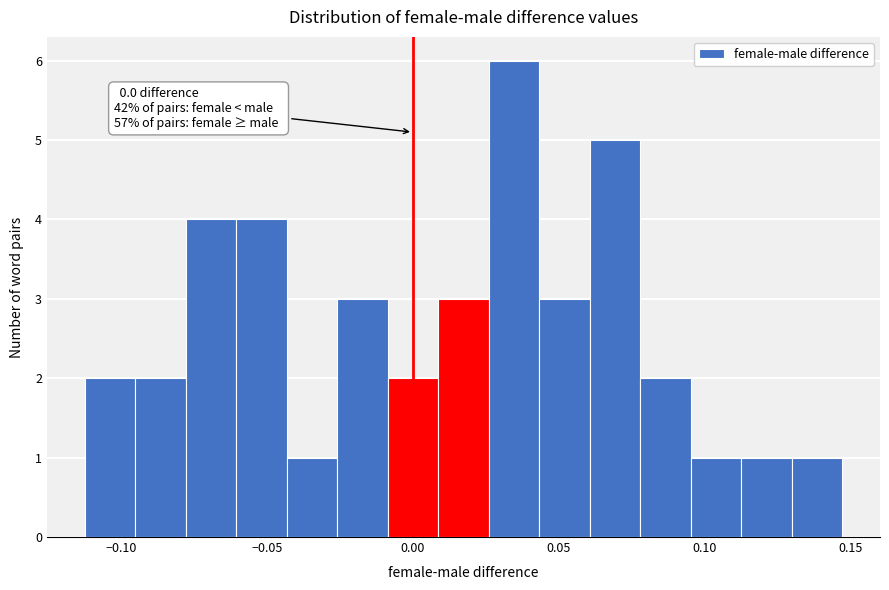

Around what value on the x-axis is the tallest bar? Give the approximate position of its centre, as read against the axis.

0.035